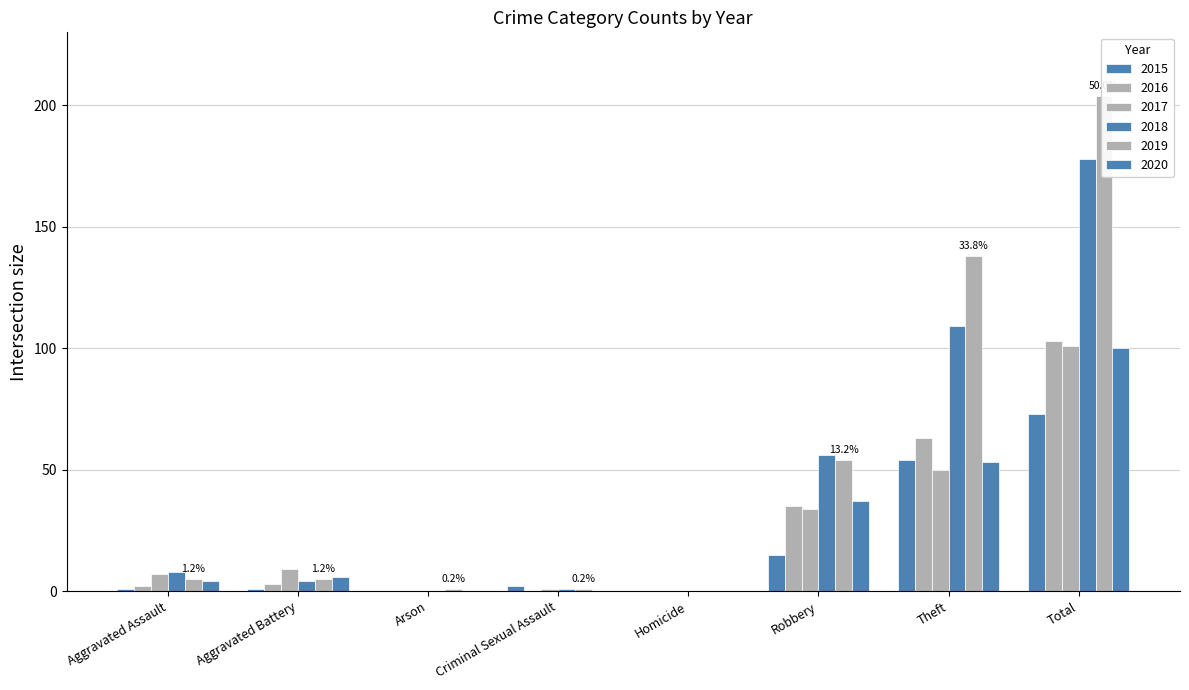

What is the label of the 1st bar from the right?

Total